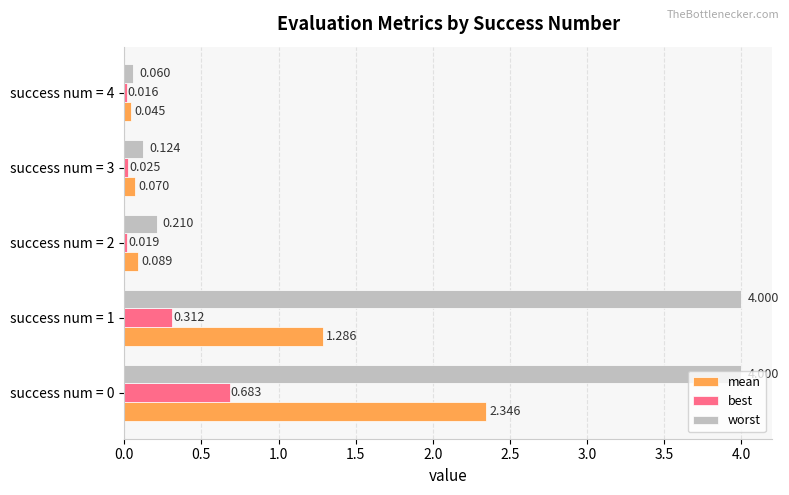

List the series in order of their peak value, lowest first.

best, mean, worst